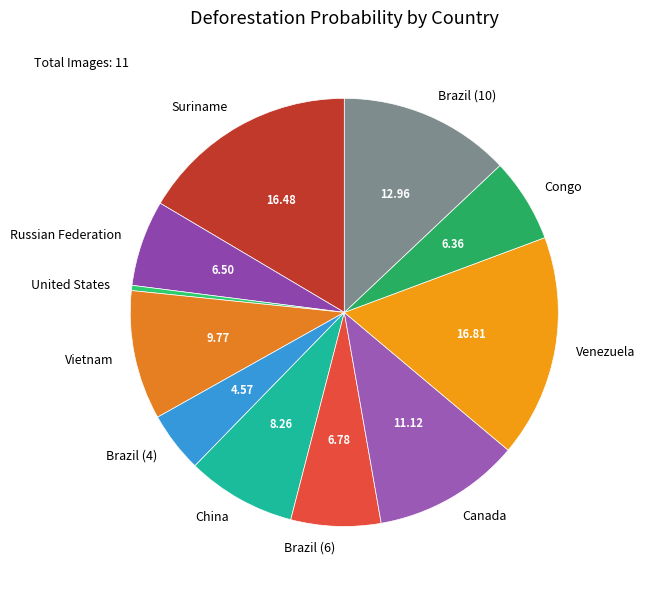

Count the number of slices in the pie.

11